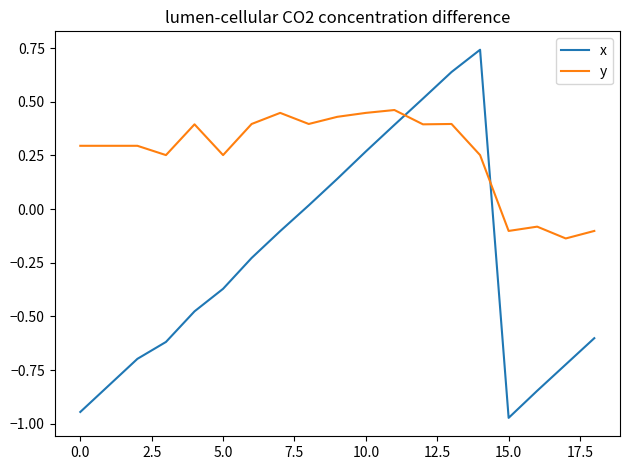

True or false: x and y intersect in this chart.

True